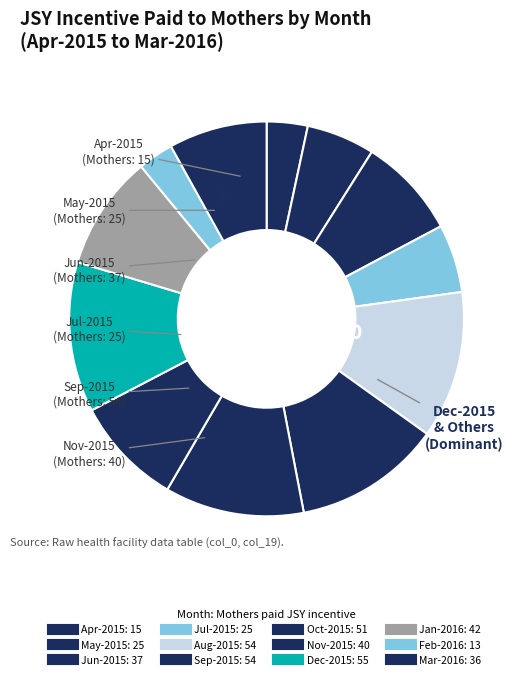

The Dec-2015 slice represents 12% of the pie. True or false?

True